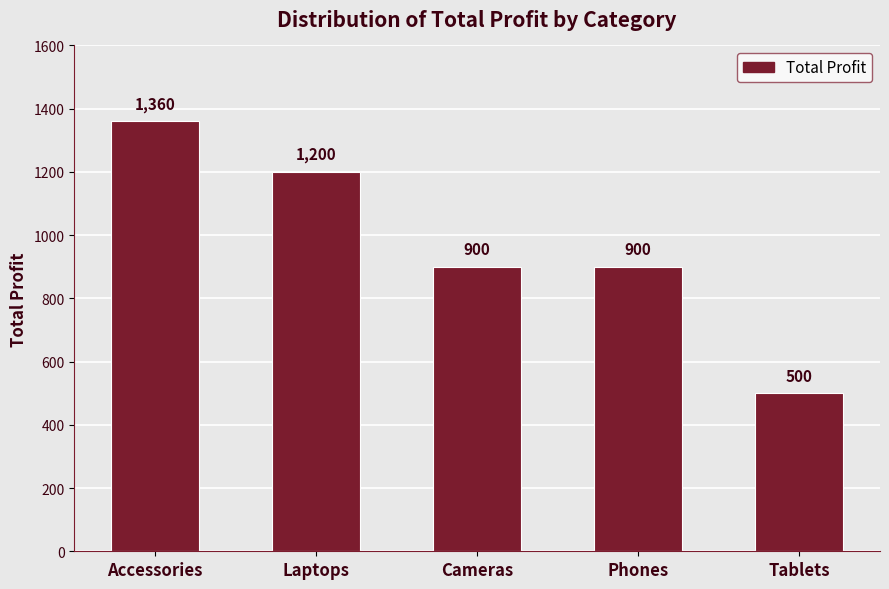

Are the bars grouped side by side (vs. stacked)?

No